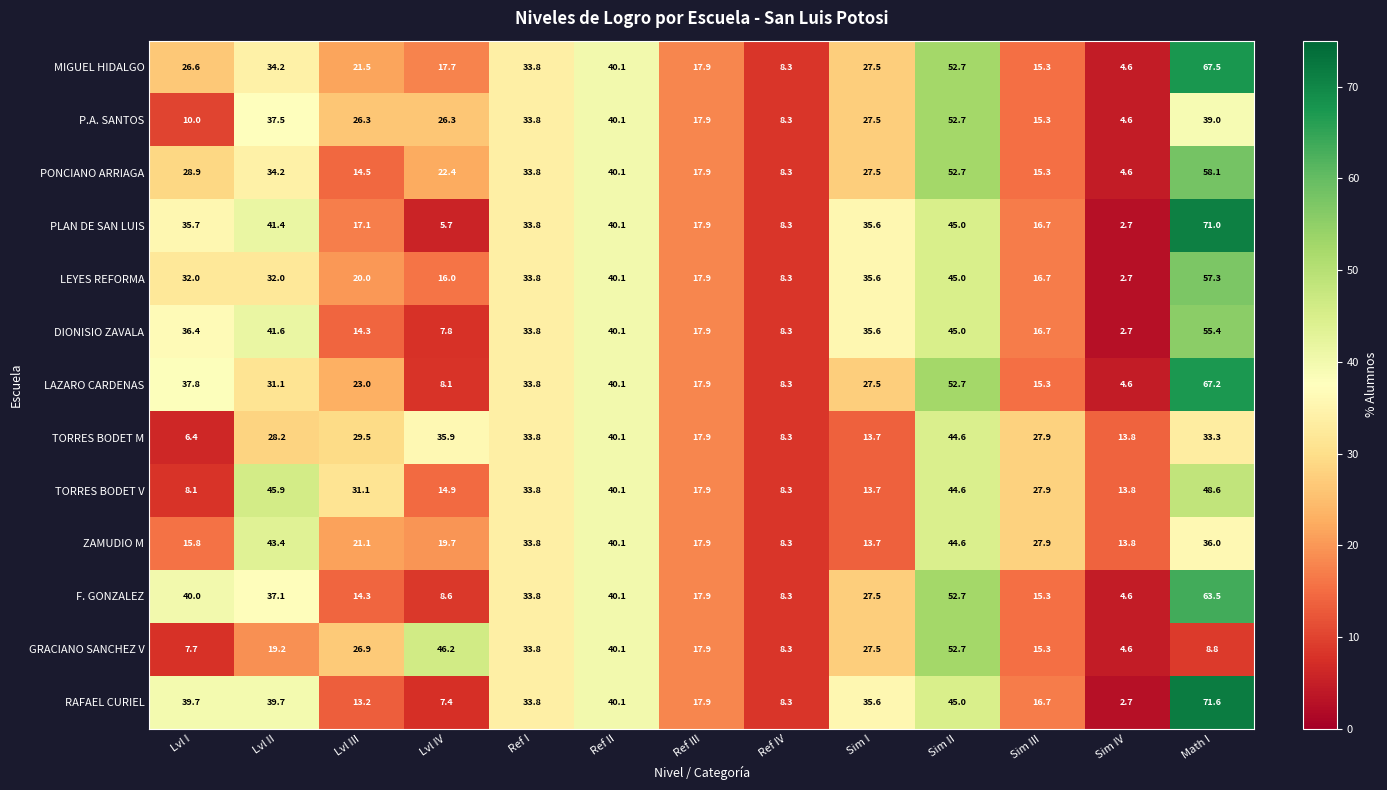

The TORRES BODET M series shows 13.7 at Sim I. True or false?

True